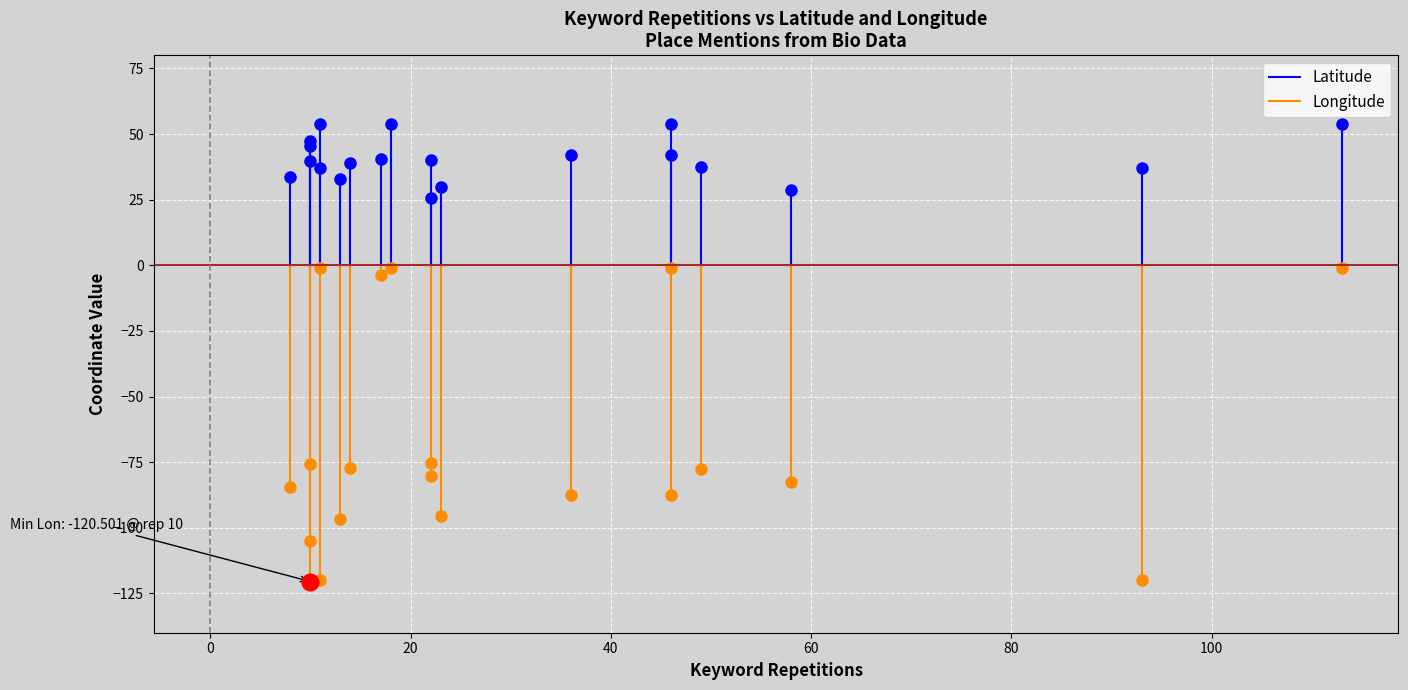

What is the maximum value for Latitude?

54.0